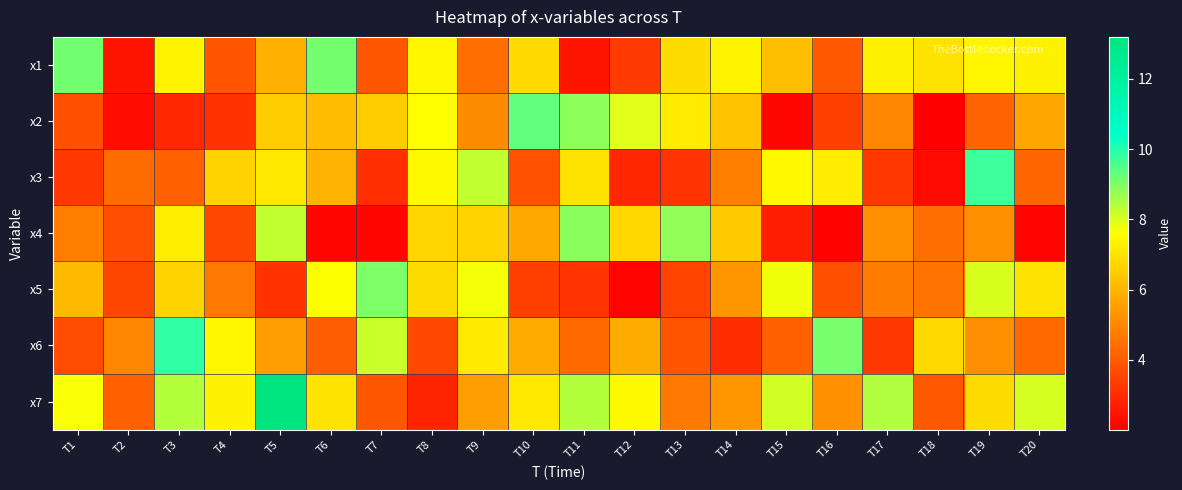

What is the difference between the highest and lowest values at T18?

5.0